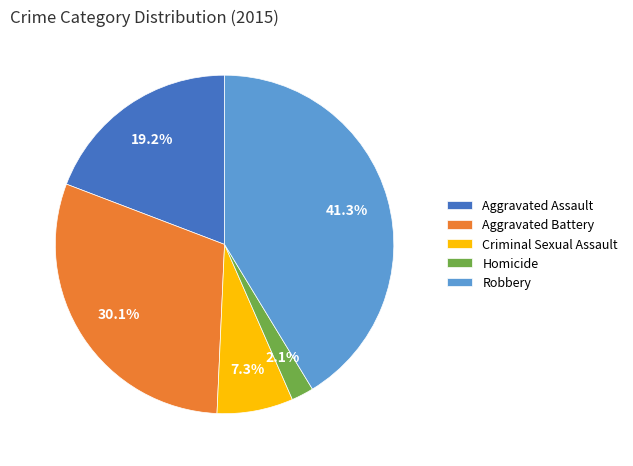

To the nearest percent, what is the difference between the Aggravated Battery and Aggravated Assault slice percentages?

11%